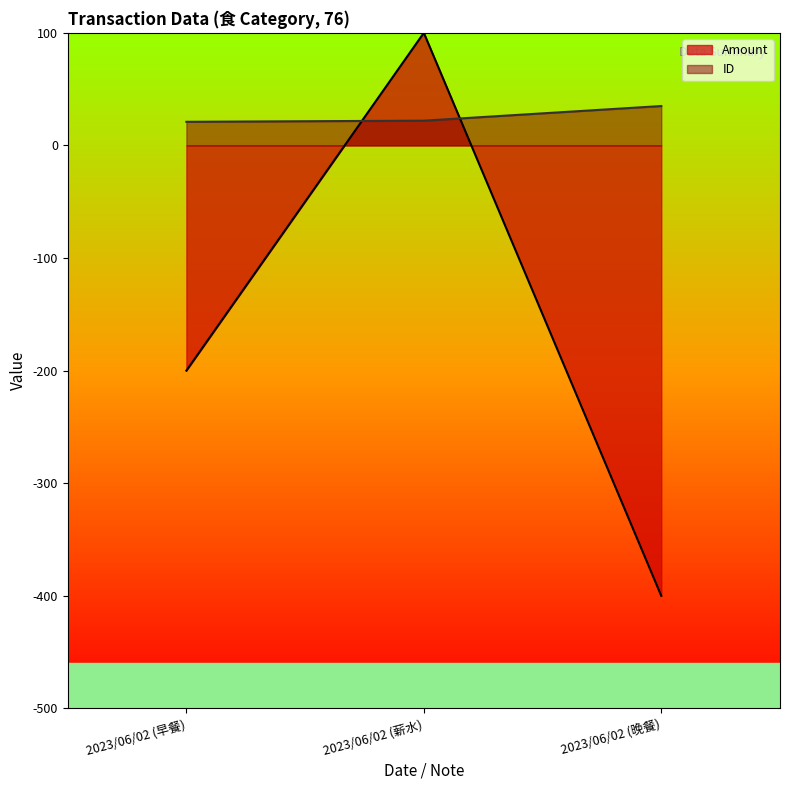

Which category has the highest value across all series?

2023/06/02 (薪水)